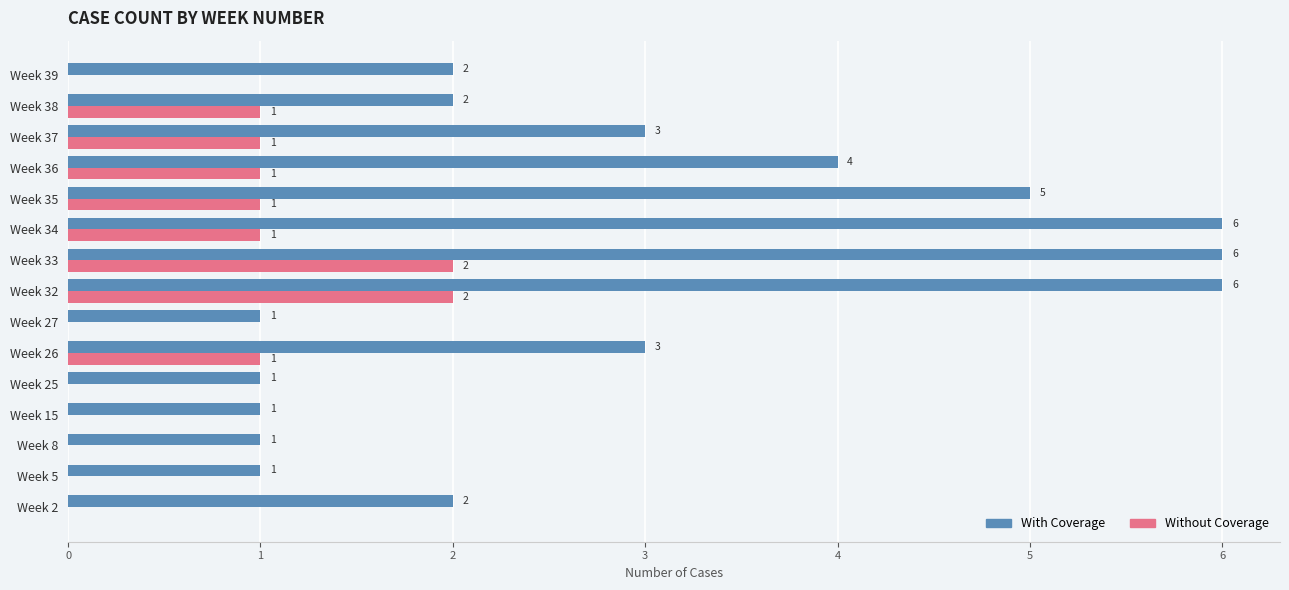

Is it true that With Coverage equals 2 at Week 2?

True